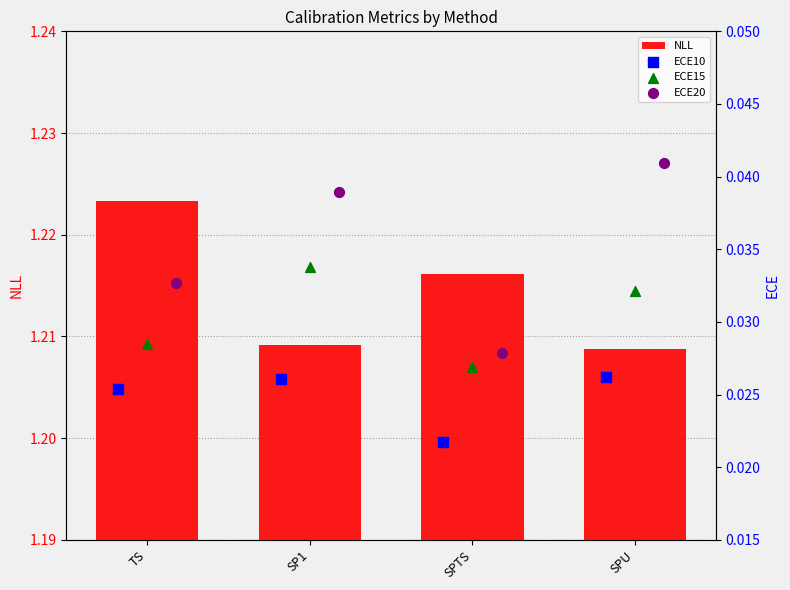

Is it true that NLL equals 0.7 at SPTS?

False